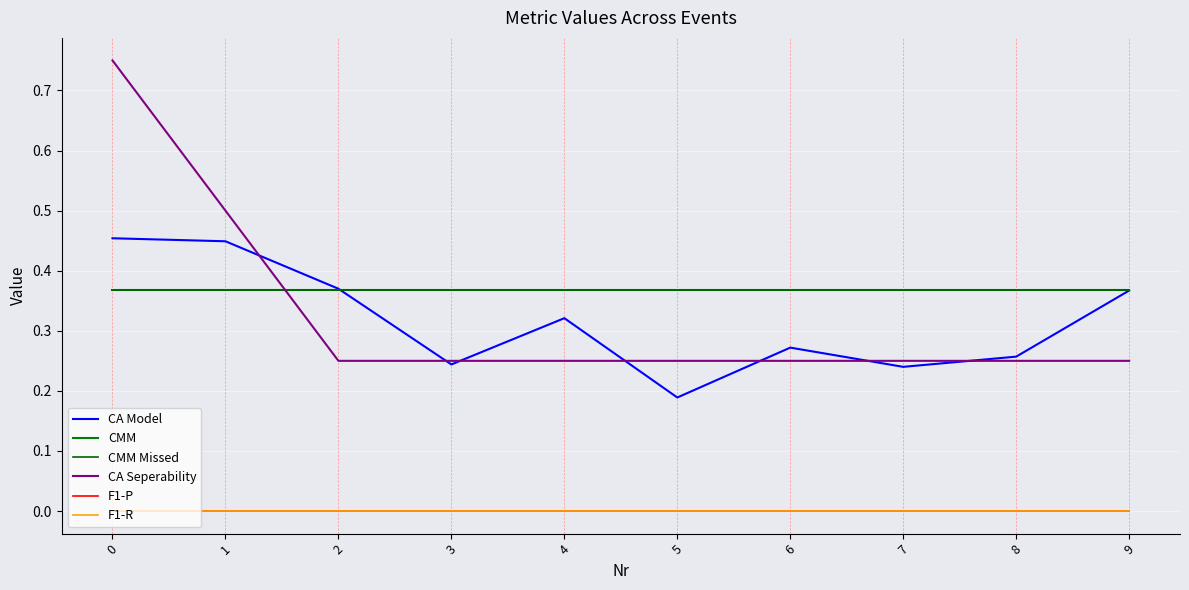

Between 9 and 4, which is larger?

9